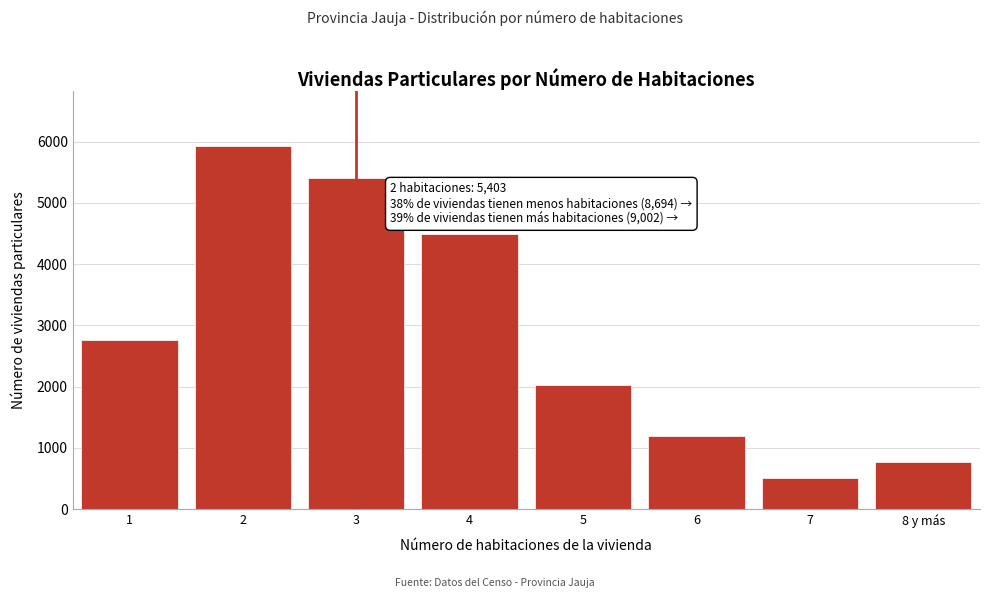

Reading left to right, transcribe all the data shown in this chart.

2762	5932	5403	4499	2025	1200	511	767